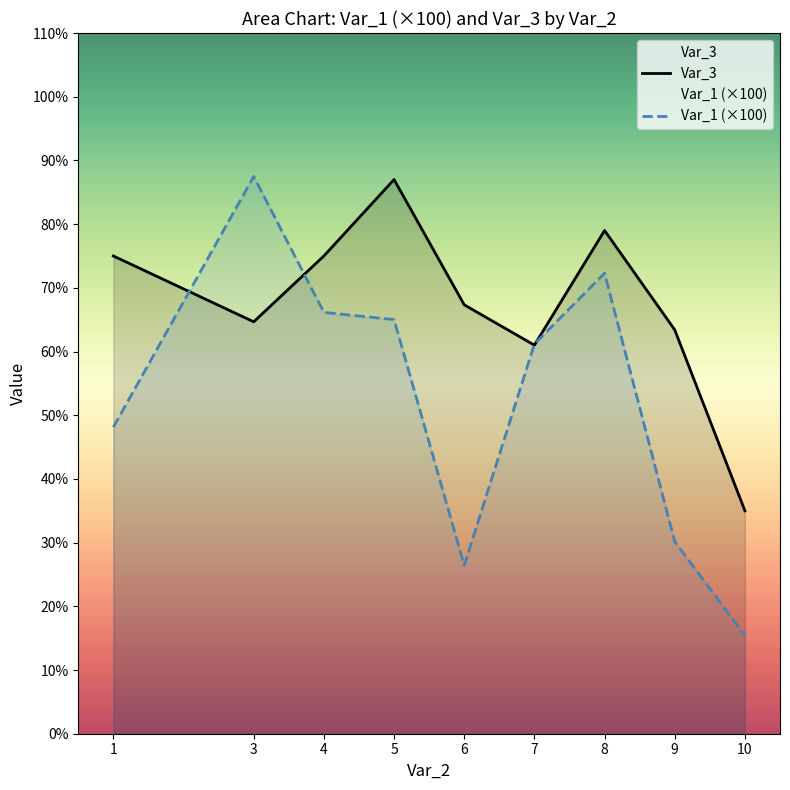

The value of Var_1 (×100) at 8 is 72.3. True or false?

True